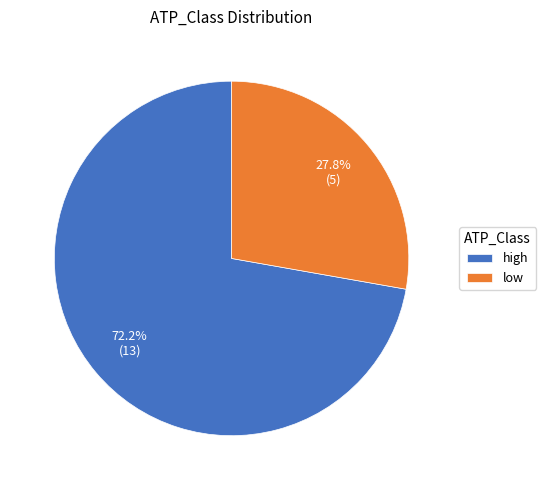

Do high and low together represent more than half of the pie?

Yes